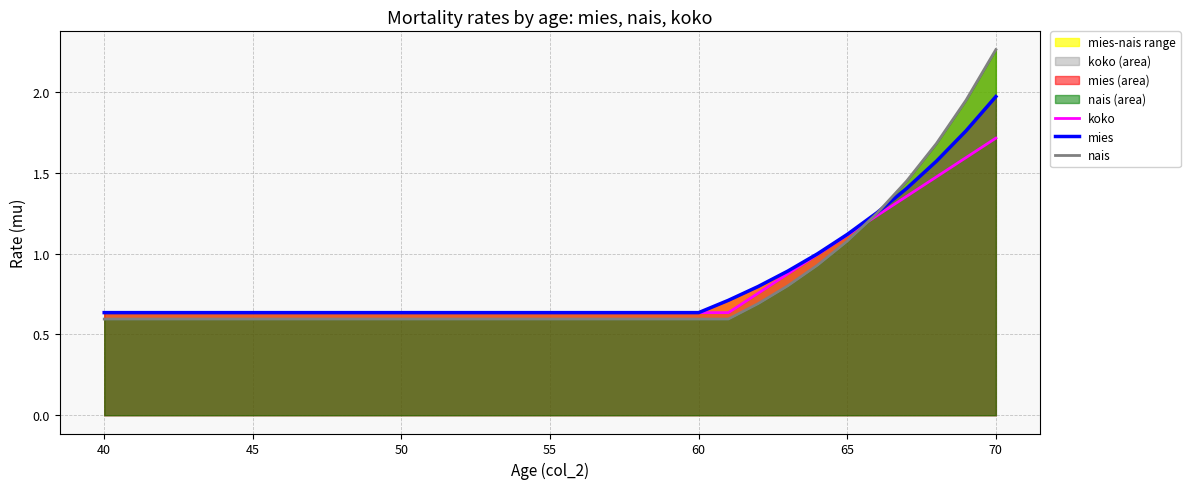

What is the highest value of the koko series?

1.7